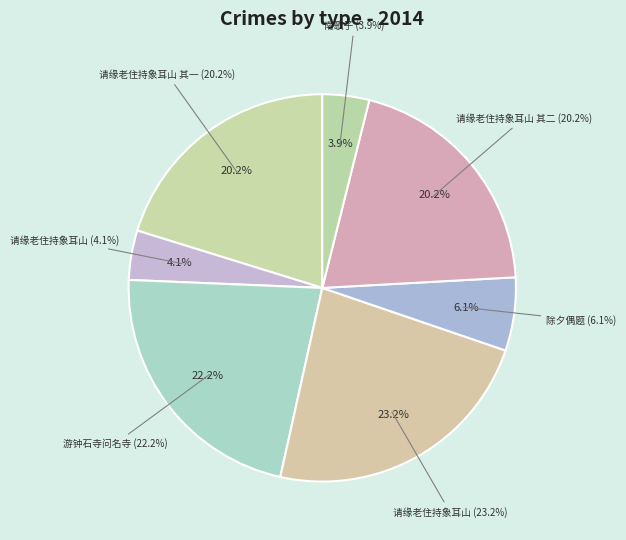

Which category has the smallest portion of the pie?

南歌子·多病都缘老